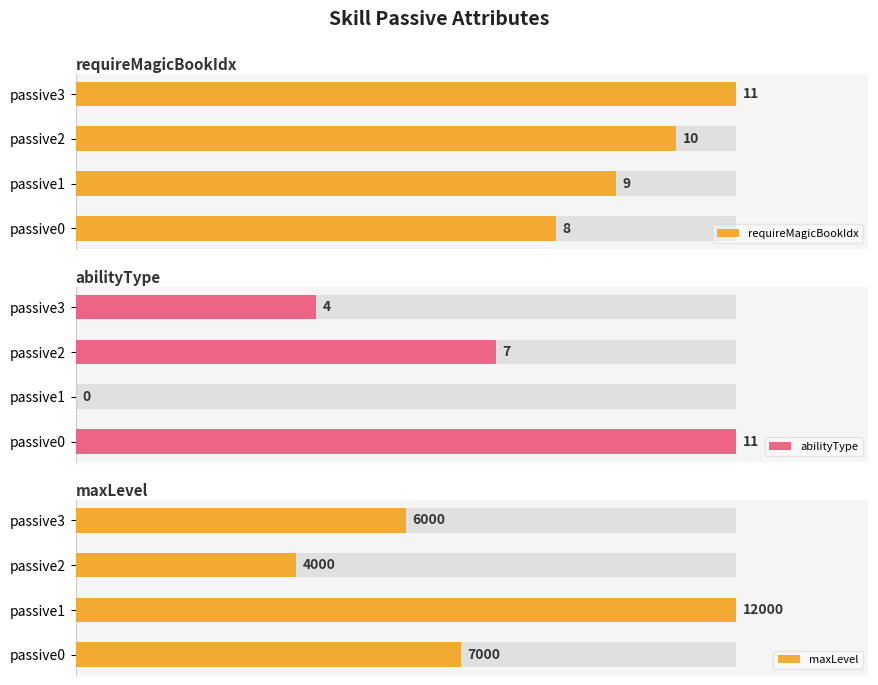

Reading left to right, transcribe all the data shown in this chart.

requireMagicBookIdx: 0=8	1=9	2=10	3=11
abilityType: 0=11	1=0	2=7	3=4
maxLevel: 0=7000	1=12000	2=4000	3=6000